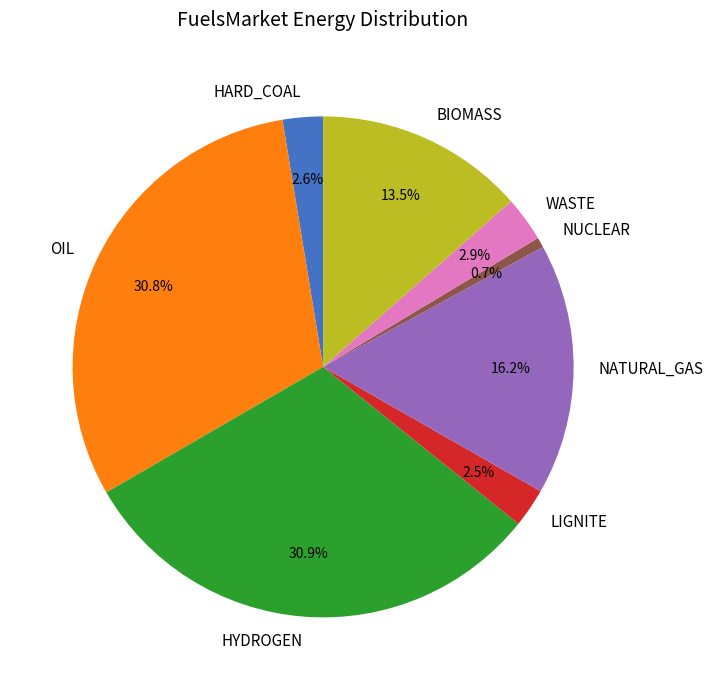

To the nearest percent, what is the difference between the largest and smallest slice percentages?

30%